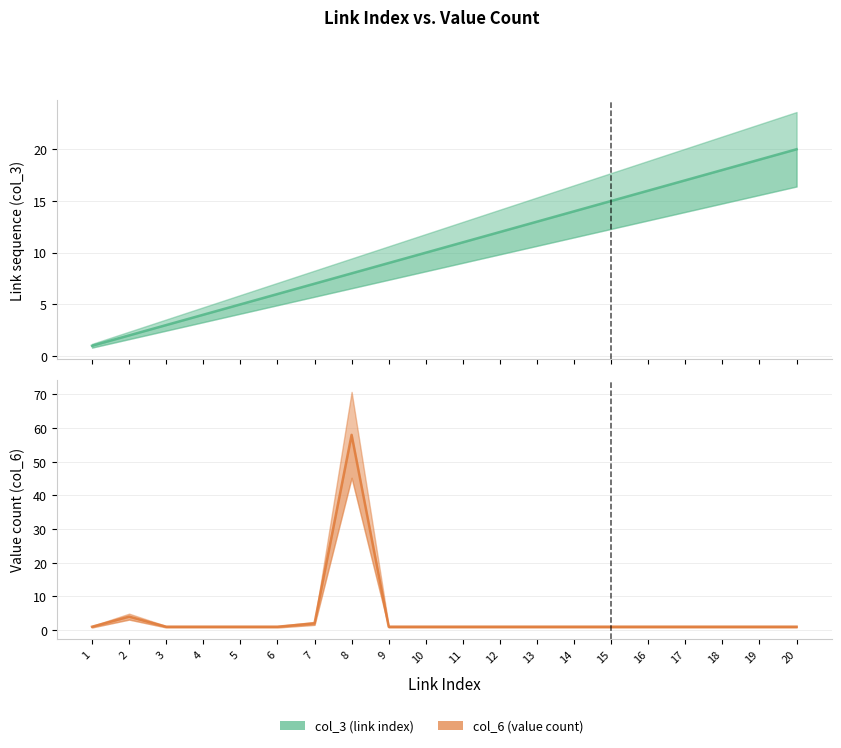

How many intersections are there between col_6 and col_3?

3